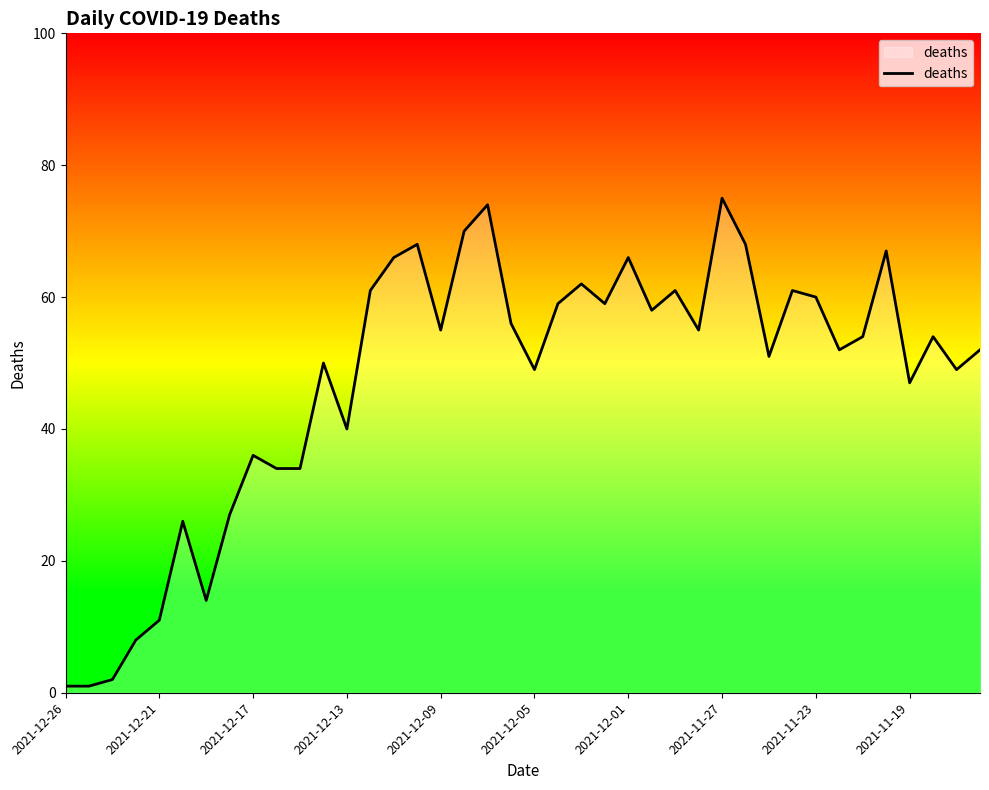

The chart shows a value of 11 at 2021-11-19. True or false?

False